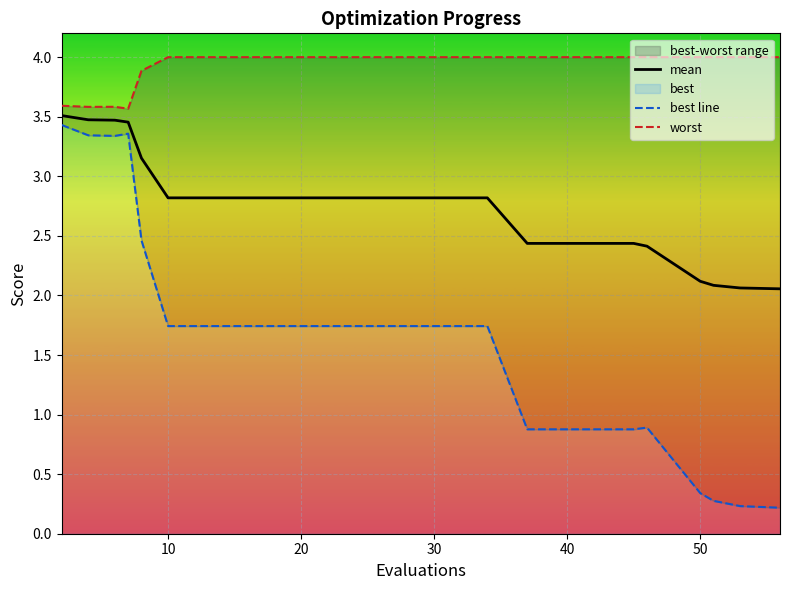

What is the maximum value for best line?

3.4